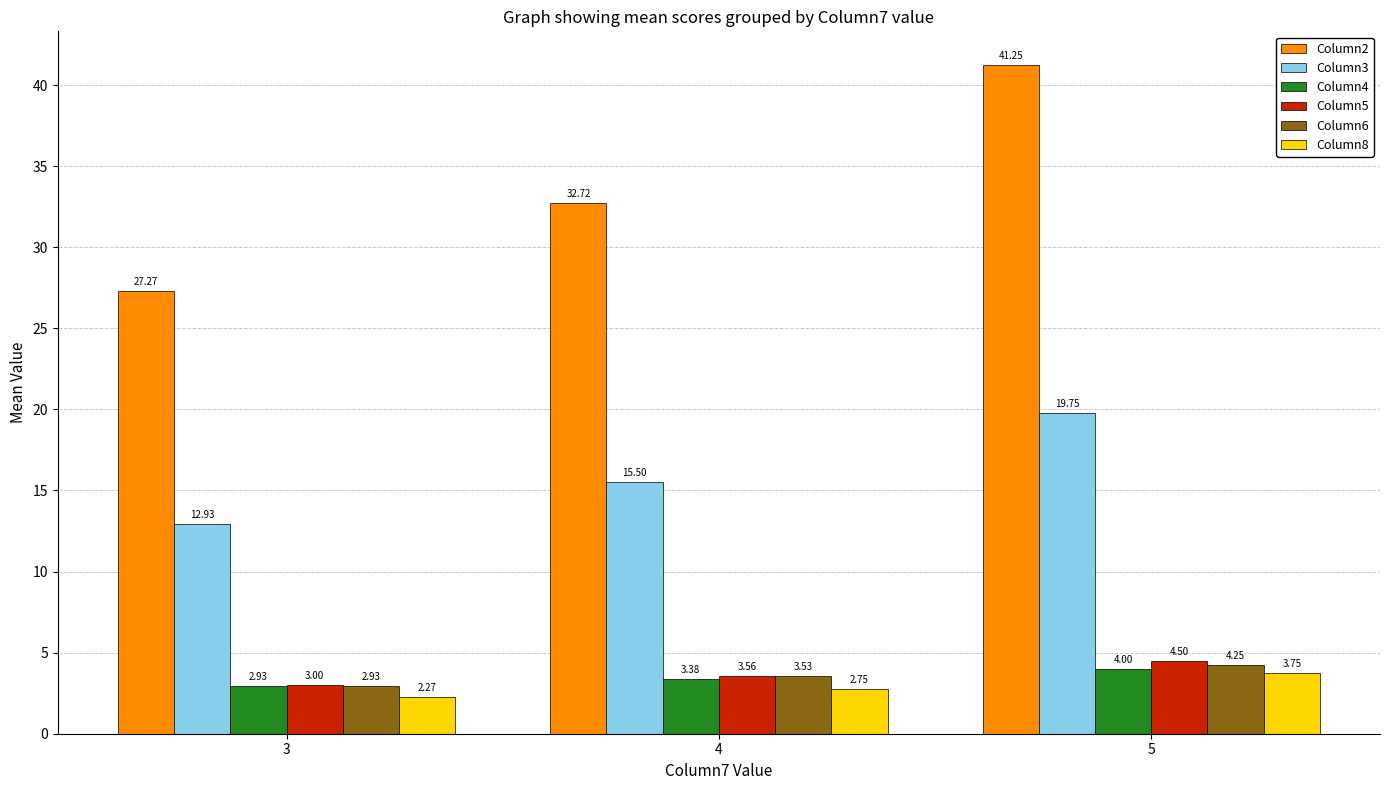

Which series has the widest spread of values?

Column2